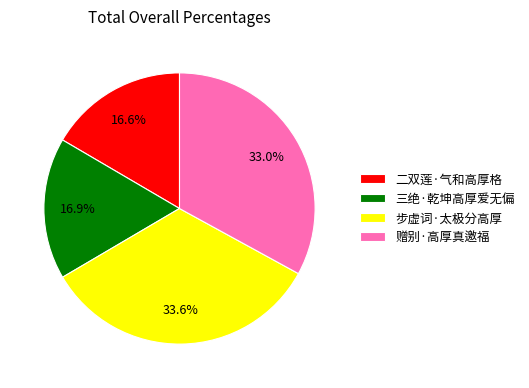

Between 步虚词·太极分高厚 and 二双莲·气和高厚格, which is larger?

步虚词·太极分高厚